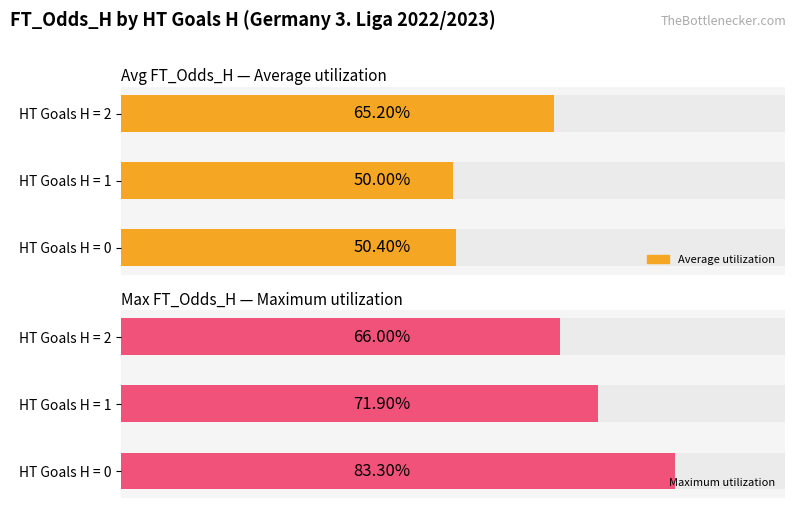

What are all the series names shown in the legend?

Average utilization, Maximum utilization